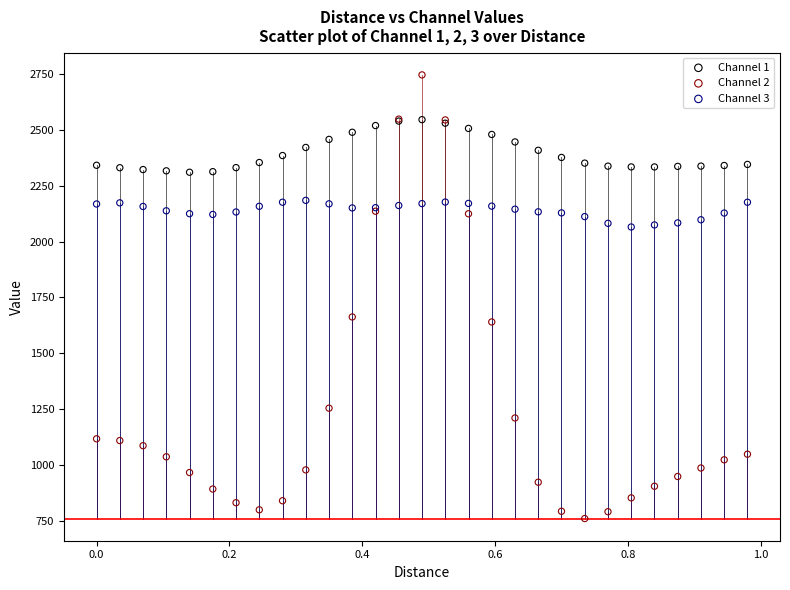

Which series has the largest Y range (max minus min)?

Channel 2